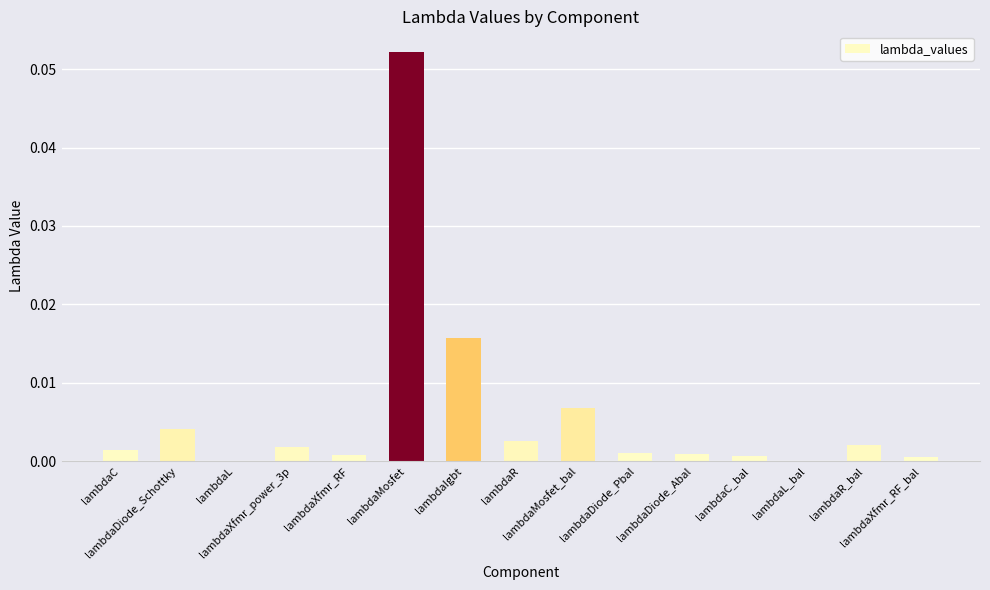

Reading left to right, transcribe all the data shown in this chart.

0.0	0.0	0.0	0.0	0.0	0.1	0.0	0.0	0.0	0.0	0.0	0.0	0.0	0.0	0.0